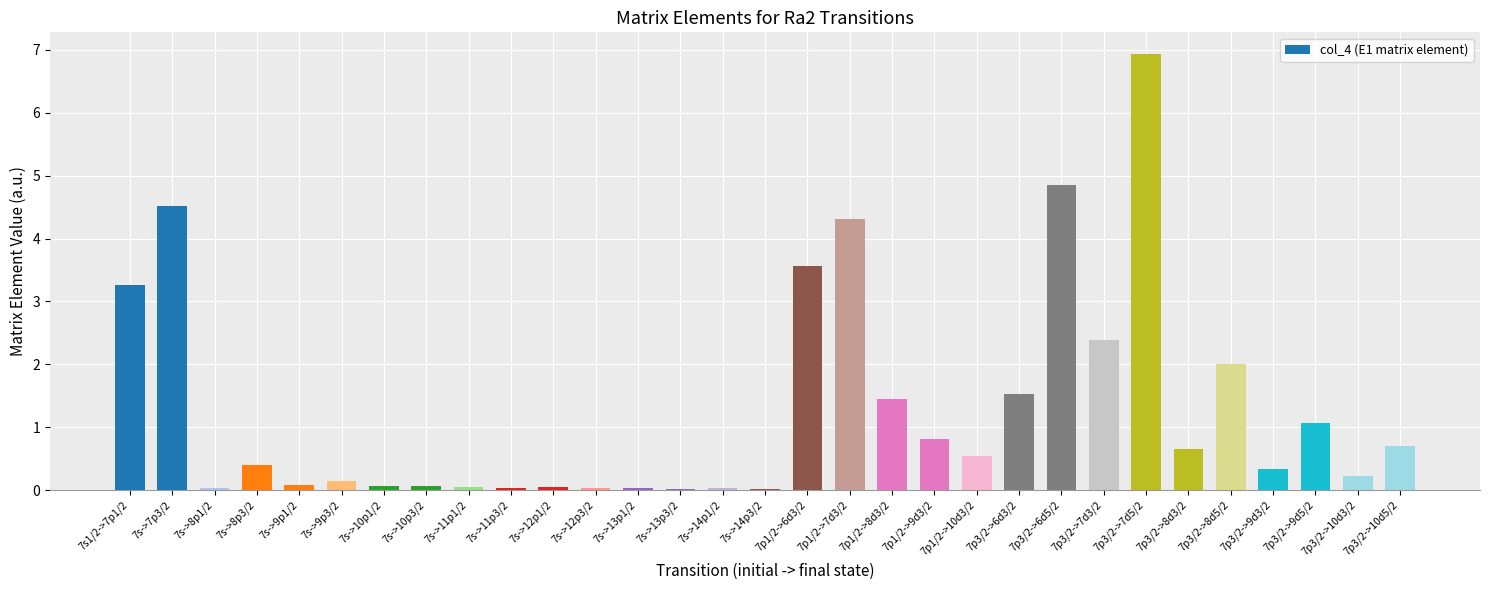

What is the maximum value shown in the chart?

6.9